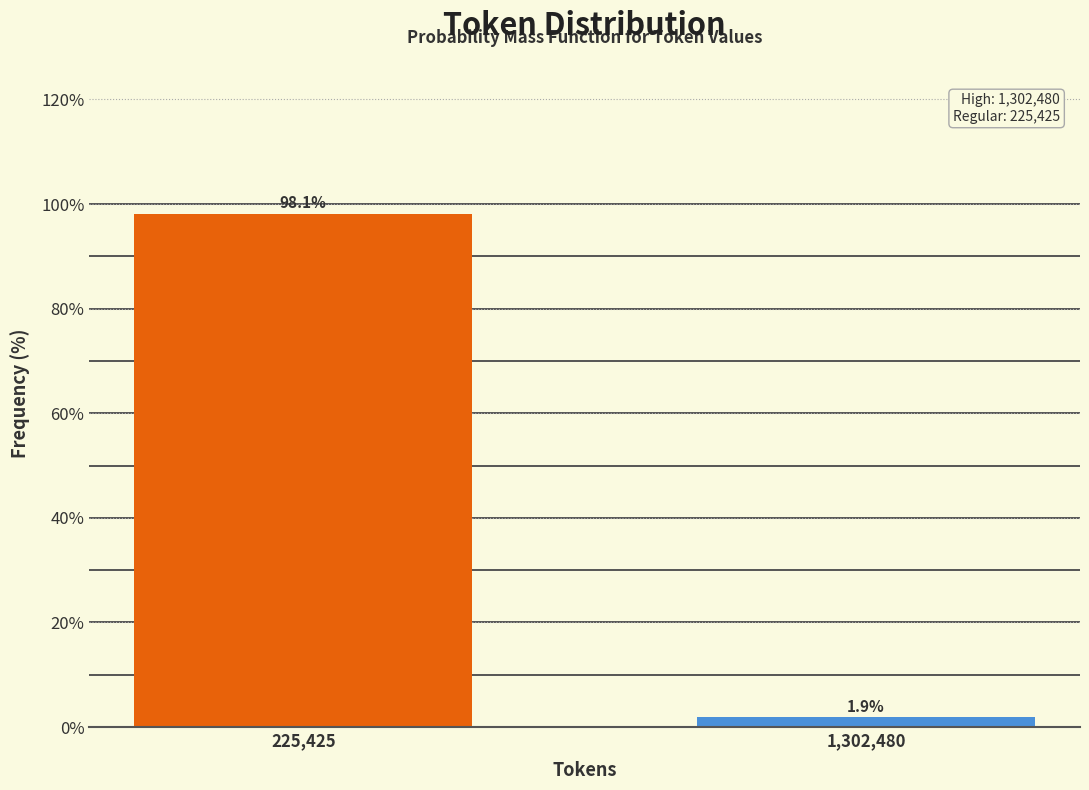

Reading left to right, list all the values displayed in this chart.

98.1	1.9